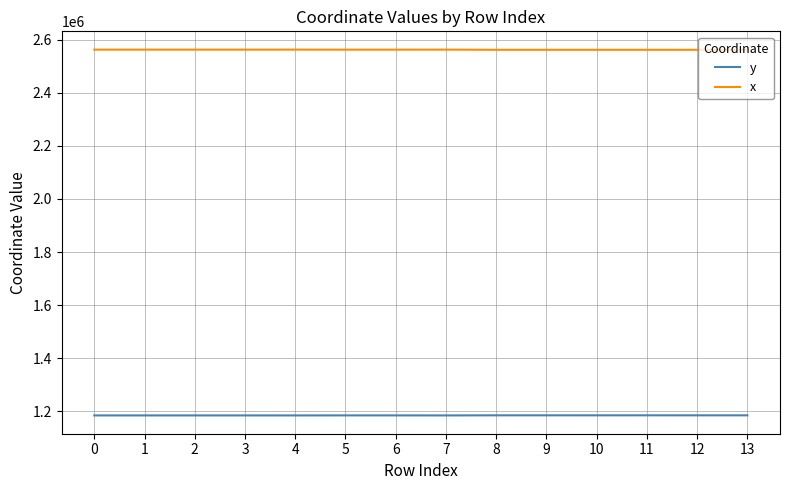

What is the difference between the second highest and second lowest values in the y series?

408.3